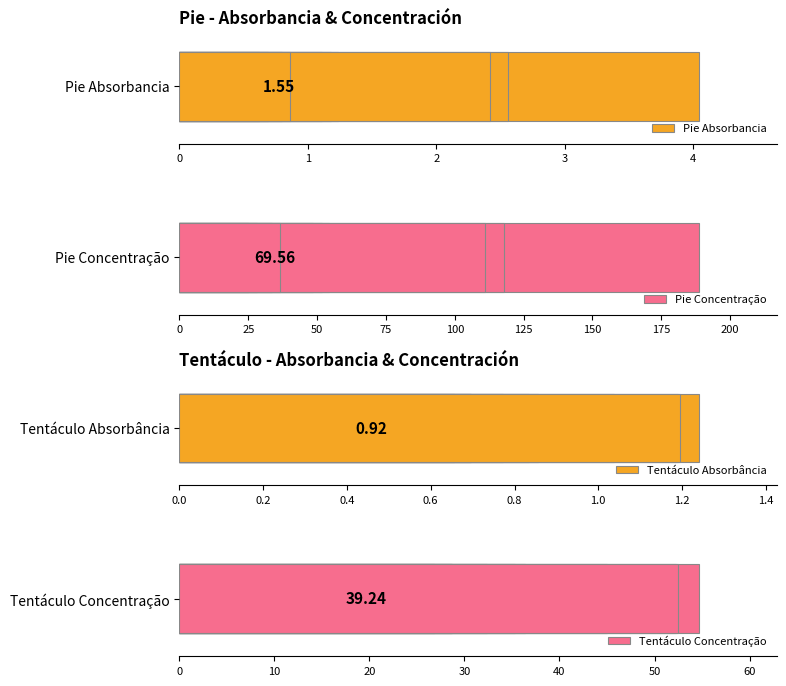

What is the difference between the maximum and minimum values in the Tentáculo Concentração series?

27.9